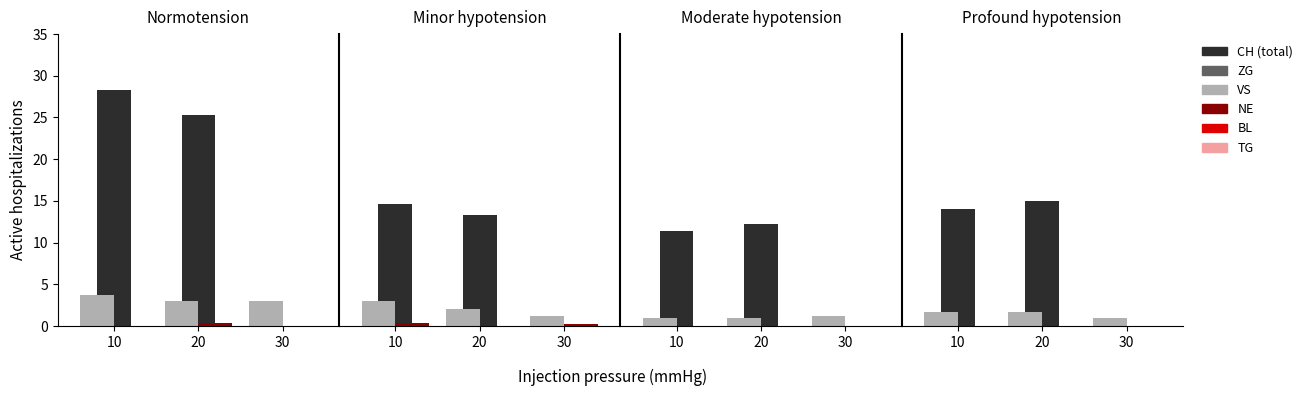

Count the number of data series in this chart.

6